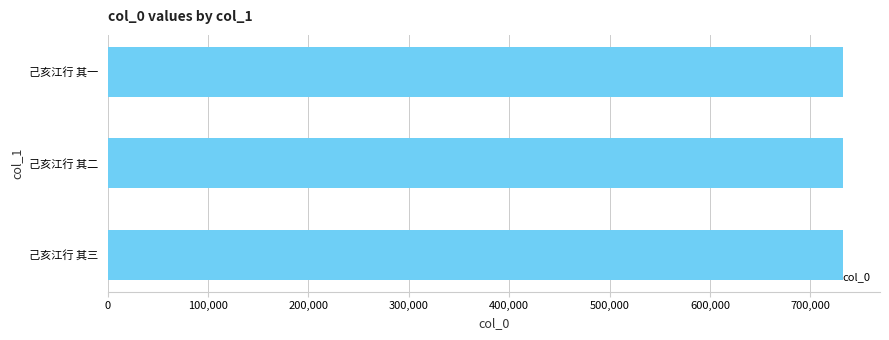

What is the difference between the second highest and minimum values?

1